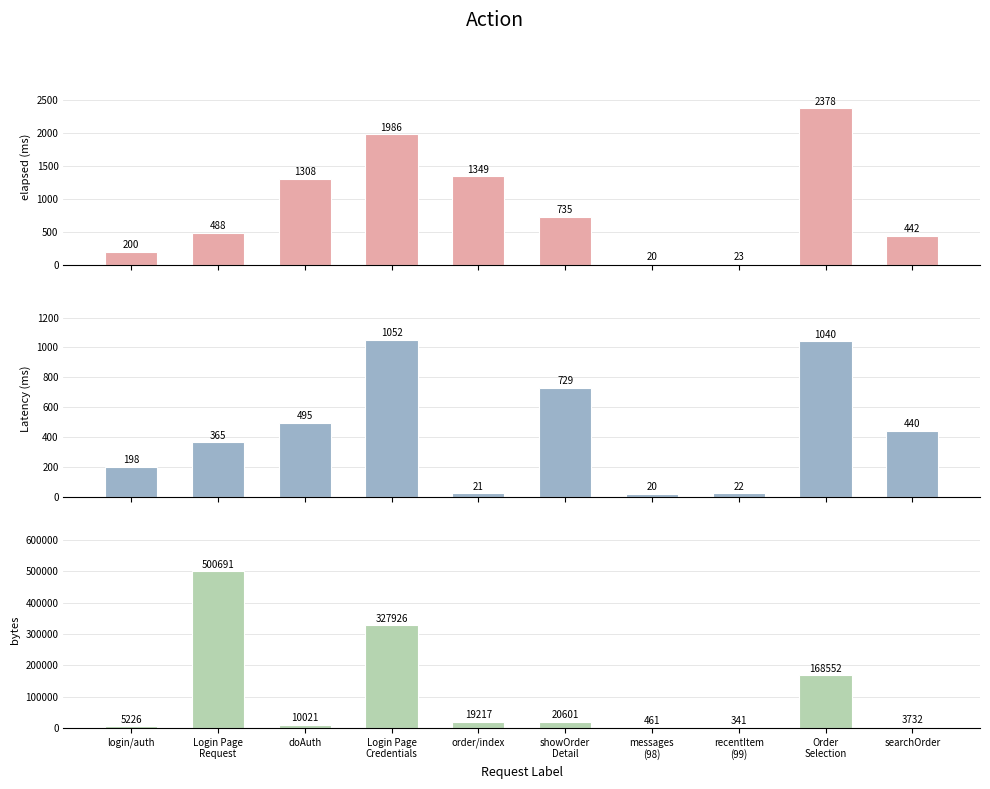

What position from the left is Login Page
Request?

2